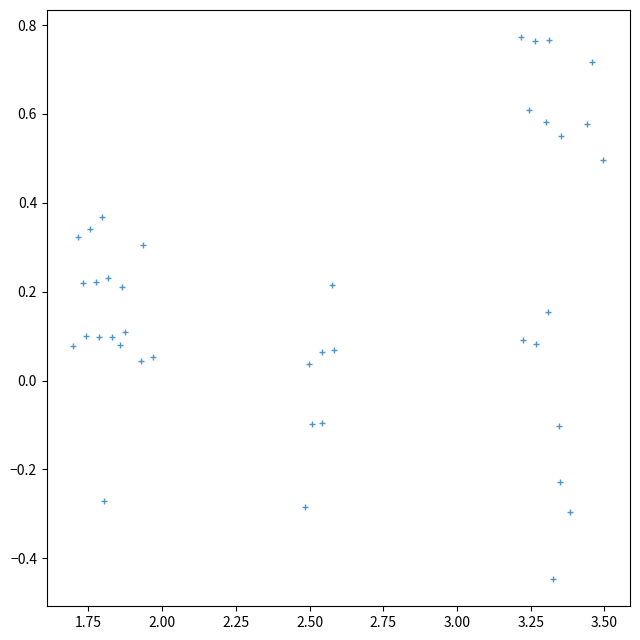

What is the range of X values (max minus min)?

1.8